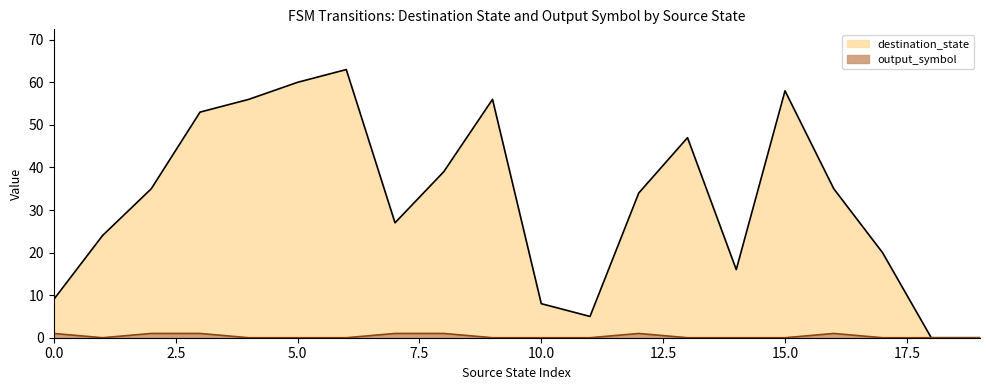

Is the value of output_symbol at 3 greater than the value of destination_state at 18?

Yes